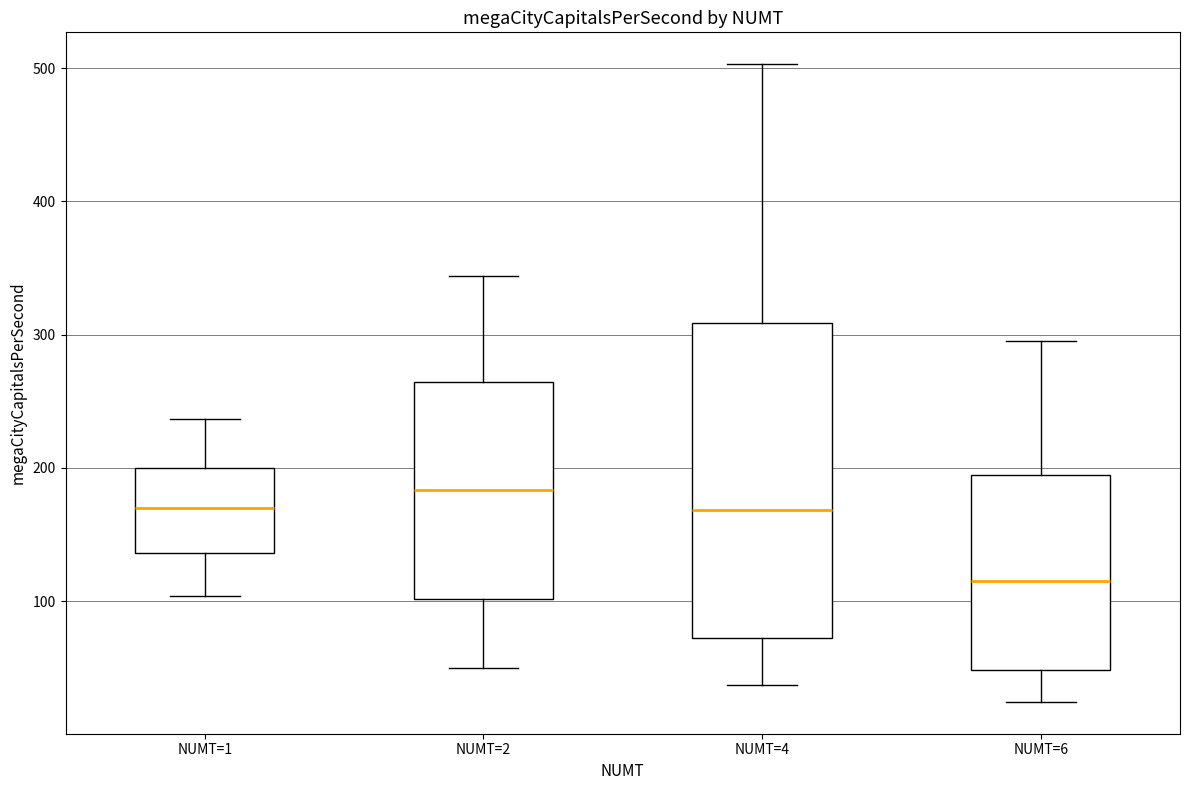

Reading left to right, transcribe this box plot: for each box, give where its median line is, the range the box spans, and where its two whiskers end, as read against the y-axis. The values are not printed on the chart, so give them approximately, as read against the axis.

NUMT=1: median 170, box 140 to 200, whiskers 100 to 240
NUMT=2: median 180, box 100 to 260, whiskers 50 to 340
NUMT=4: median 170, box 70 to 310, whiskers 40 to 500
NUMT=6: median 120, box 50 to 190, whiskers 20 to 300